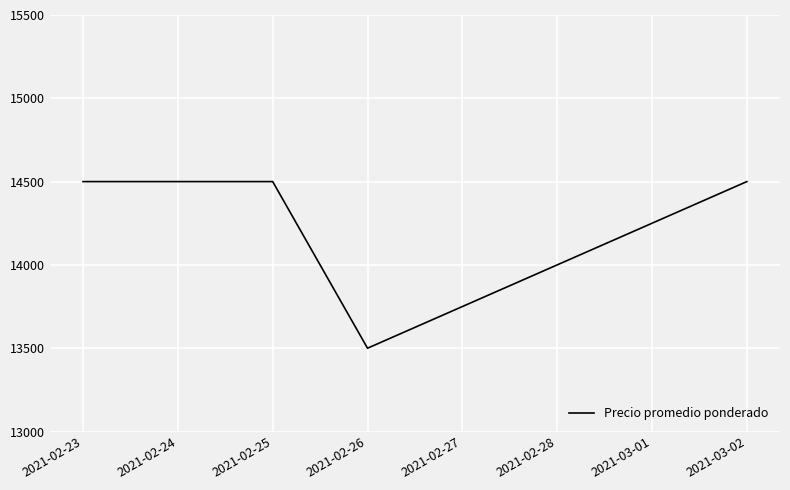

What value does the data have at 2021-03-02, to the nearest 100?

14500